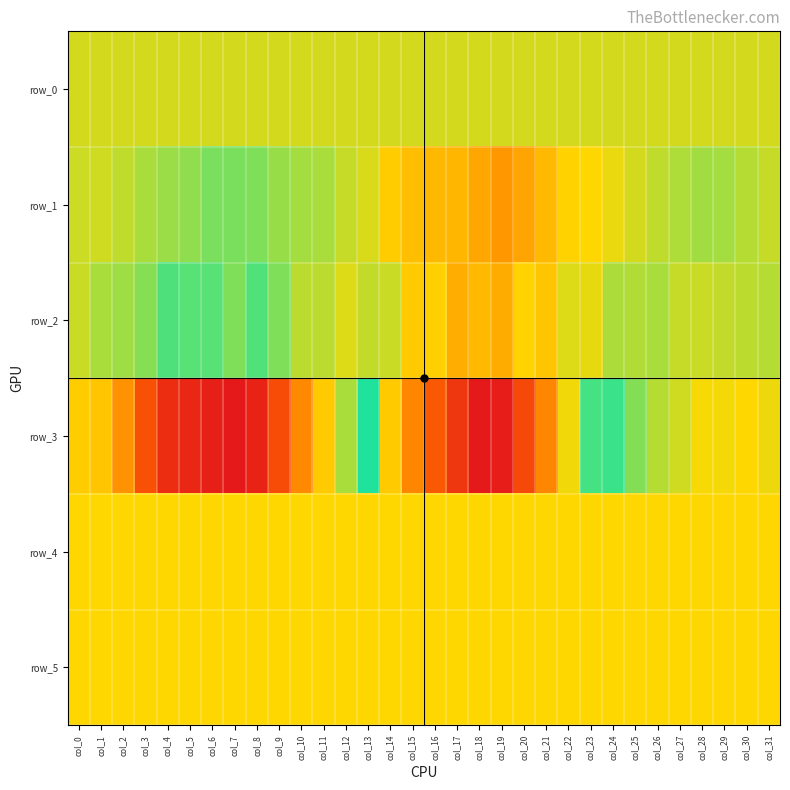

What is the spread (max minus min) of values at col_26?

1204.0